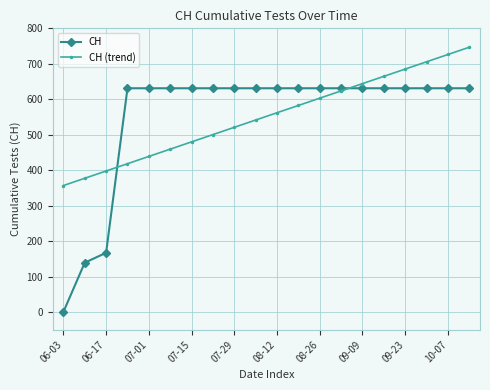

Reading left to right, what are all the values shown in this chart?

CH: 0.0	139.0	167.0	631.0	631.0	631.0	631.0	631.0	631.0	631.0	631.0	631.0	631.0	631.0	631.0	631.0	631.0	631.0	631.0	631.0
CH (trend): 356.6	377.1	397.6	418.2	438.7	459.2	479.8	500.3	520.8	541.4	561.9	582.5	603.0	623.5	644.1	664.6	685.1	705.7	726.2	746.7